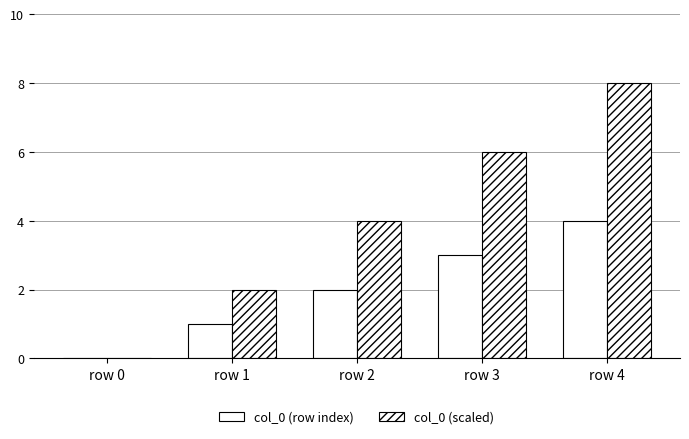

What is the total value across all series at row 4?

12